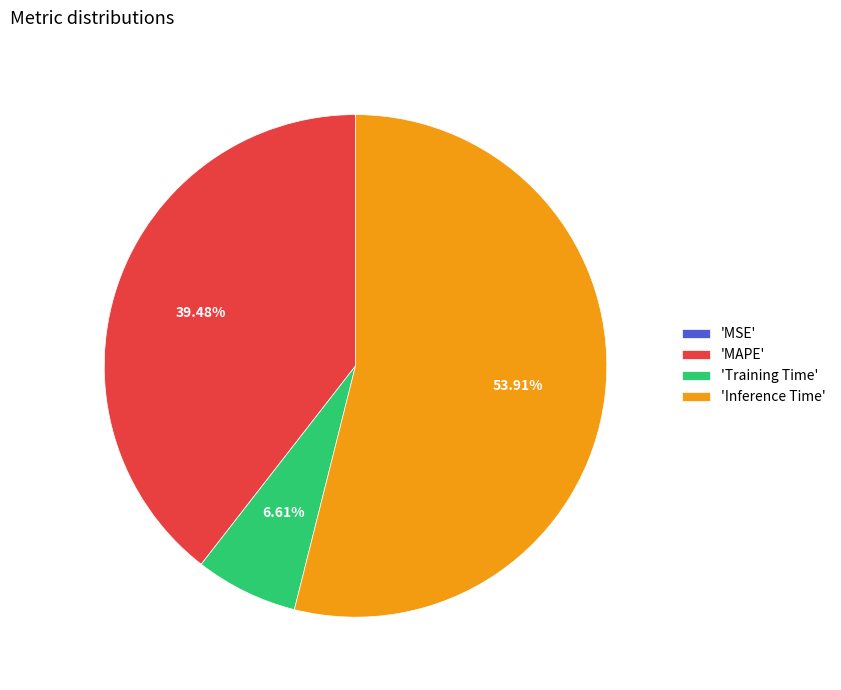

Between 'Training Time' and 'MAPE', which is larger?

'MAPE'